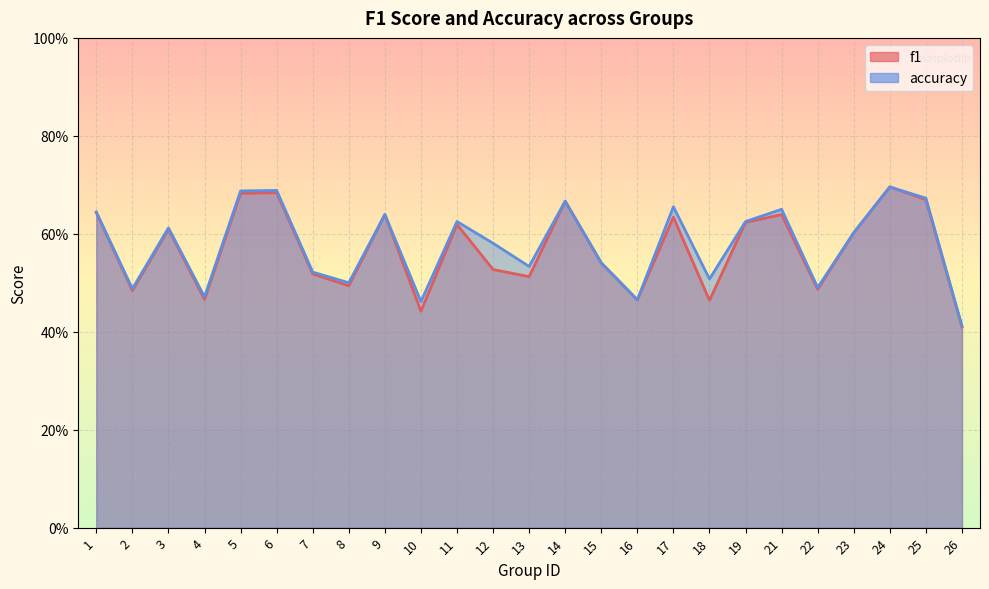

What is the total value across all series at 22?

1.0